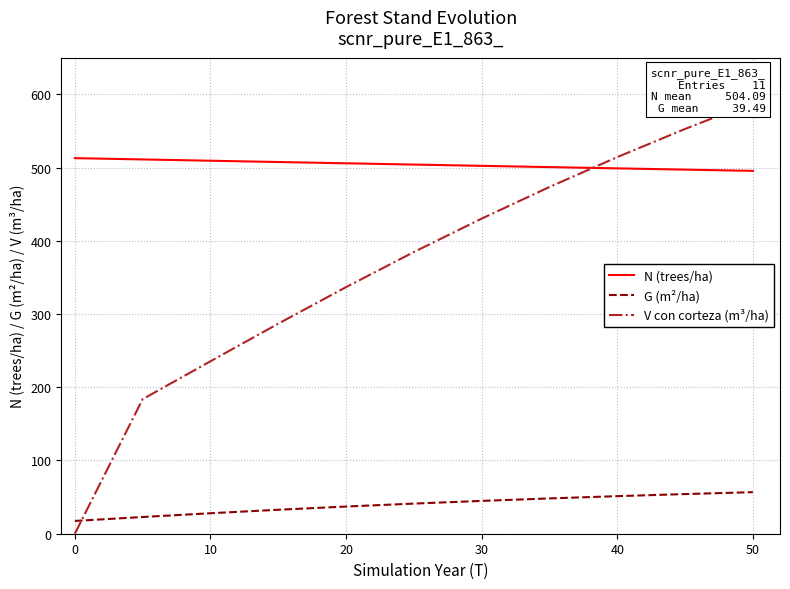

The G (m²/ha) series shows 17.4 at 0. True or false?

True